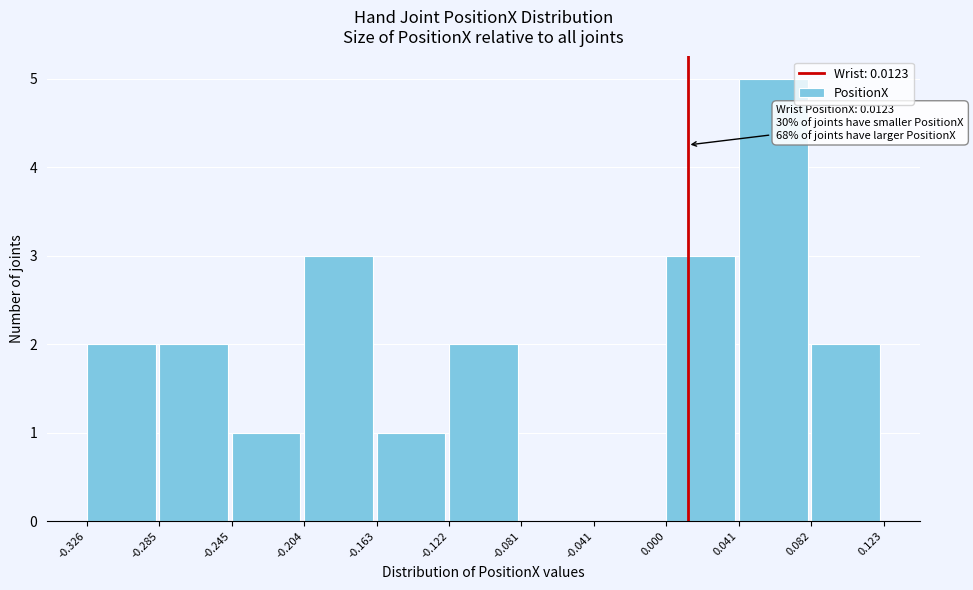

Which range on the x-axis has the tallest bar?

0.041 to 0.082